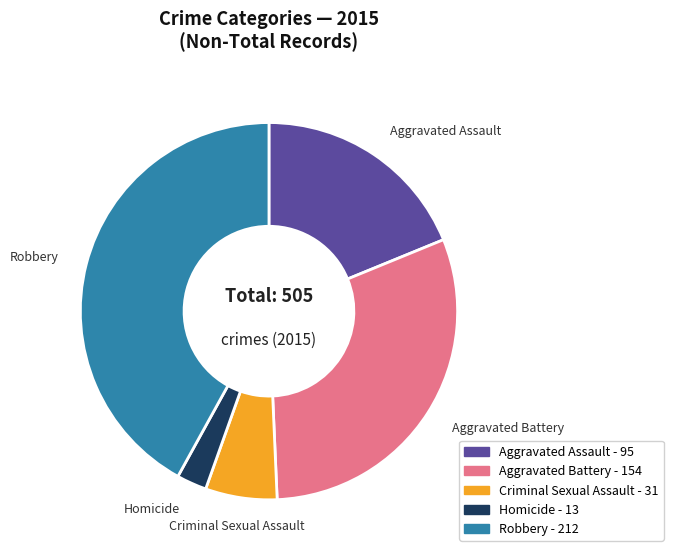

Is the sum of Robbery and Aggravated Assault greater than half?

Yes